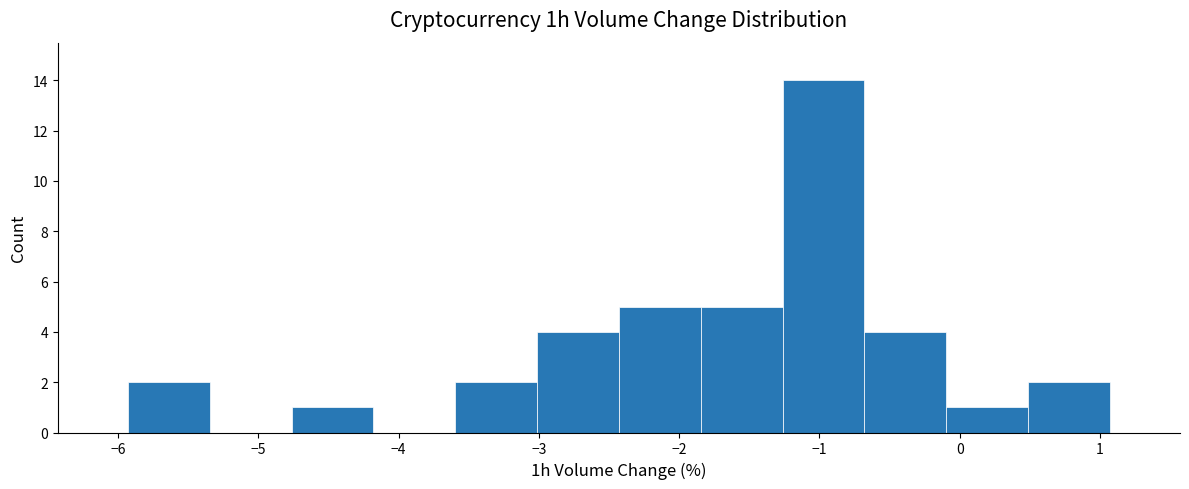

Reading left to right, transcribe this chart: for each bar, give the range it covers on the x-axis and its height. Neither the bar edges nor the heights are printed on the chart, so give them approximately, as read against the axes.

-5.9 to -5.3: 2
-5.3 to -4.8: 0
-4.8 to -4.2: 1
-4.2 to -3.6: 0
-3.6 to -3.0: 2
-3.0 to -2.4: 4
-2.4 to -1.8: 5
-1.8 to -1.3: 5
-1.3 to -0.7: 14
-0.7 to -0.1: 4
-0.1 to 0.5: 1
0.5 to 1.1: 2